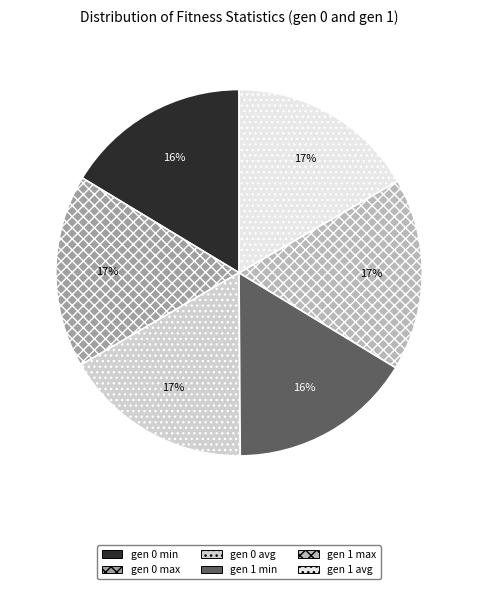

To the nearest percent, what is the difference between the largest and smallest slice percentages?

1%